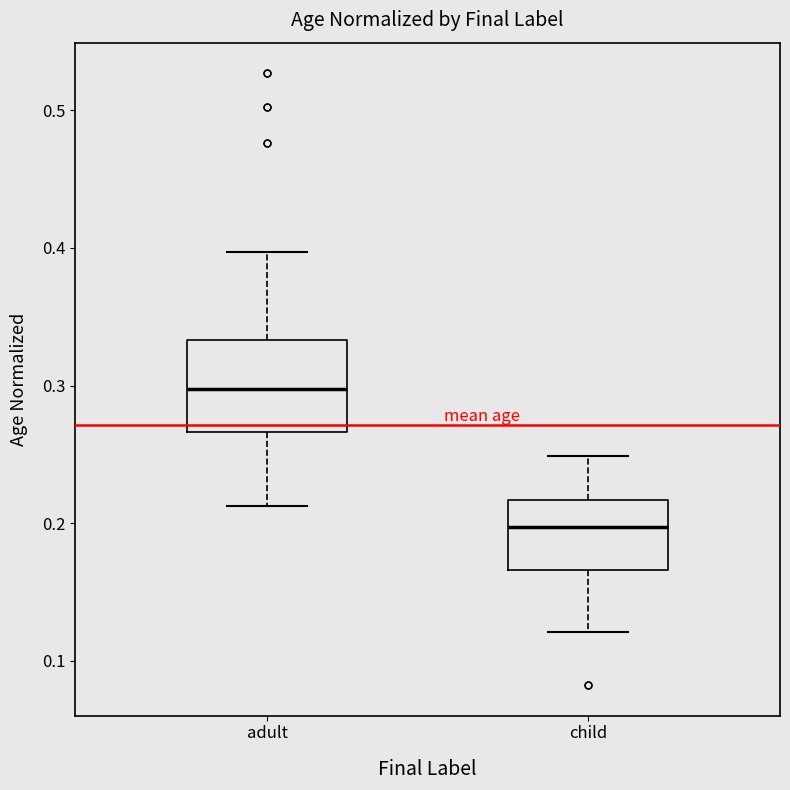

Where is the upper edge of the box for child on the y-axis? The values are not printed on the chart, so give them approximately, as read against the axis.

0.22